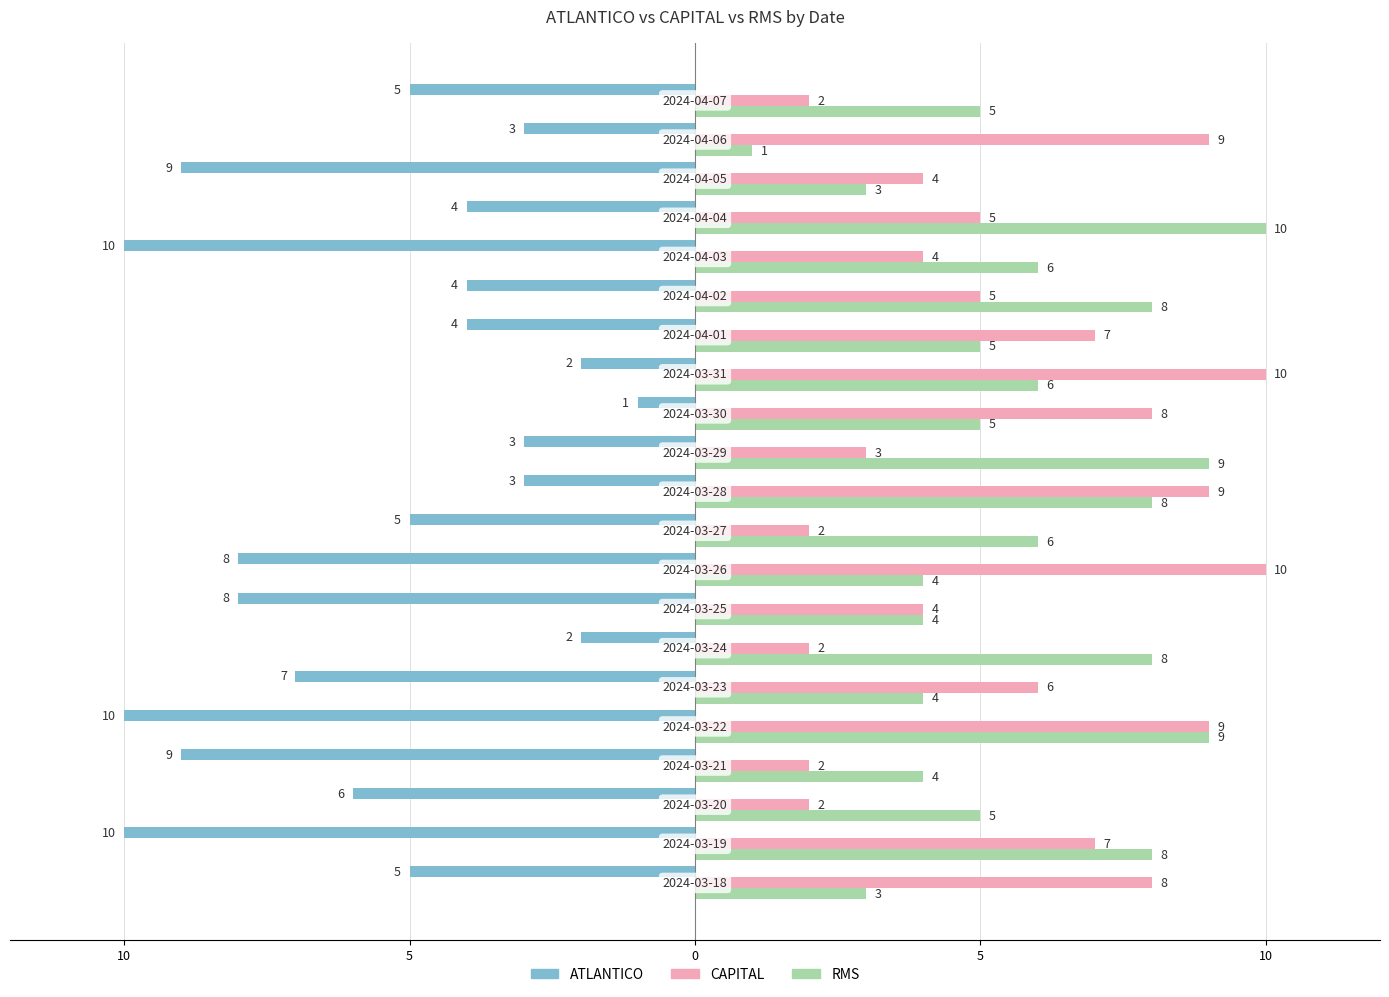

What are all the series names shown in the legend?

ATLANTICO, CAPITAL, RMS